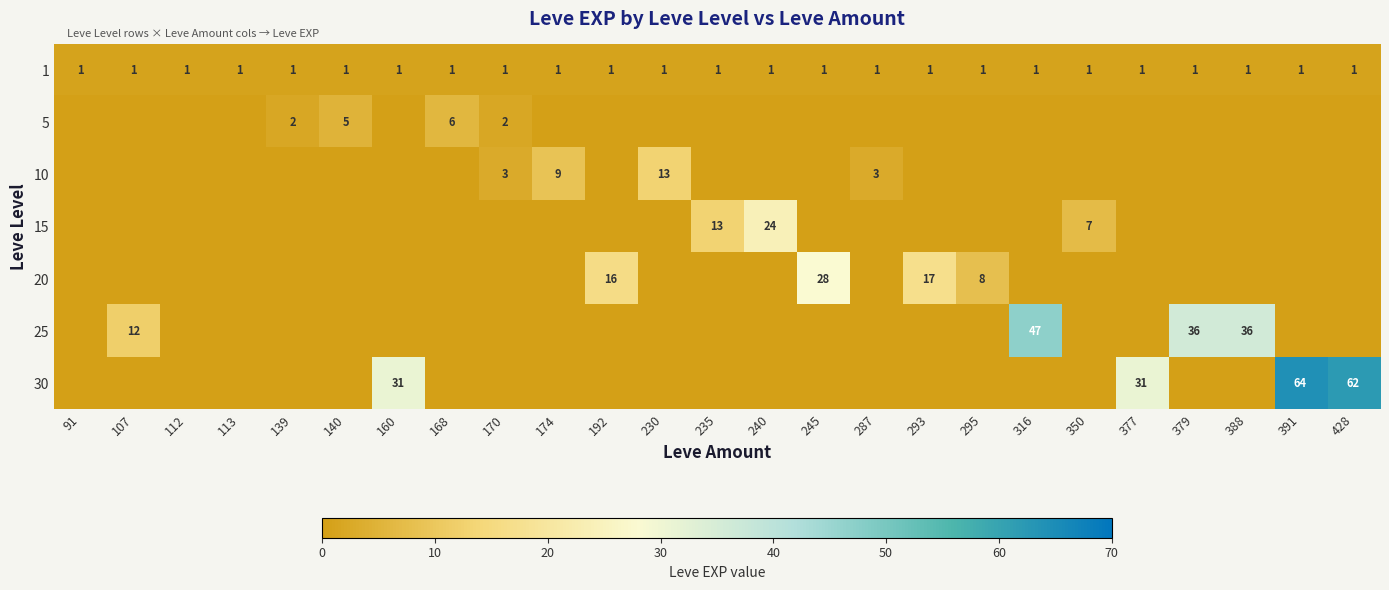

The 20 series shows 5 at 192. True or false?

False